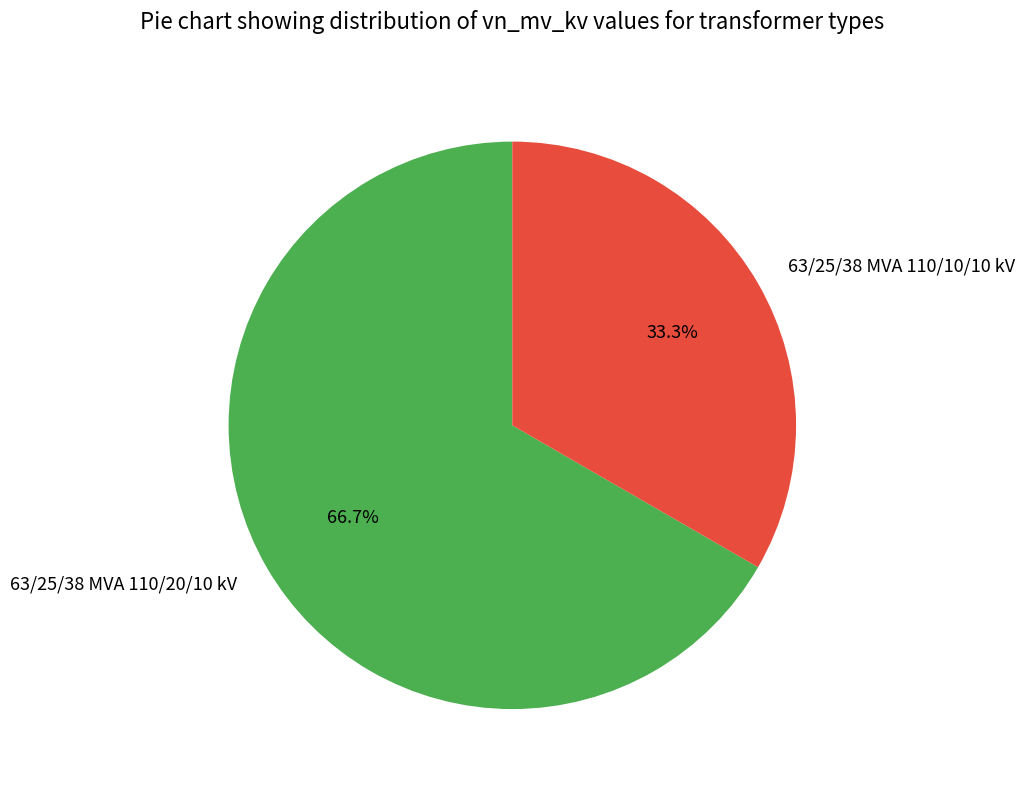

Count the number of slices in the pie.

2